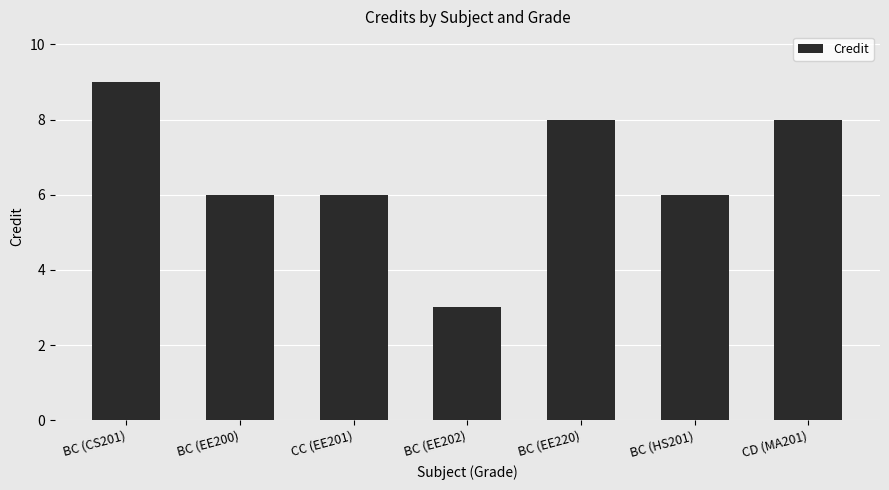

The value at CD (MA201) is 8. True or false?

True